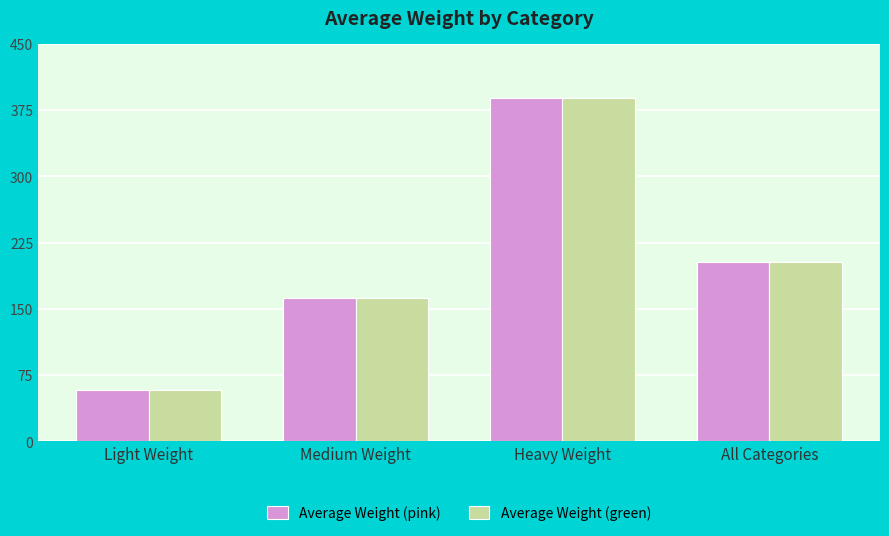

What is the label of the 1st bar from the right?

All Categories